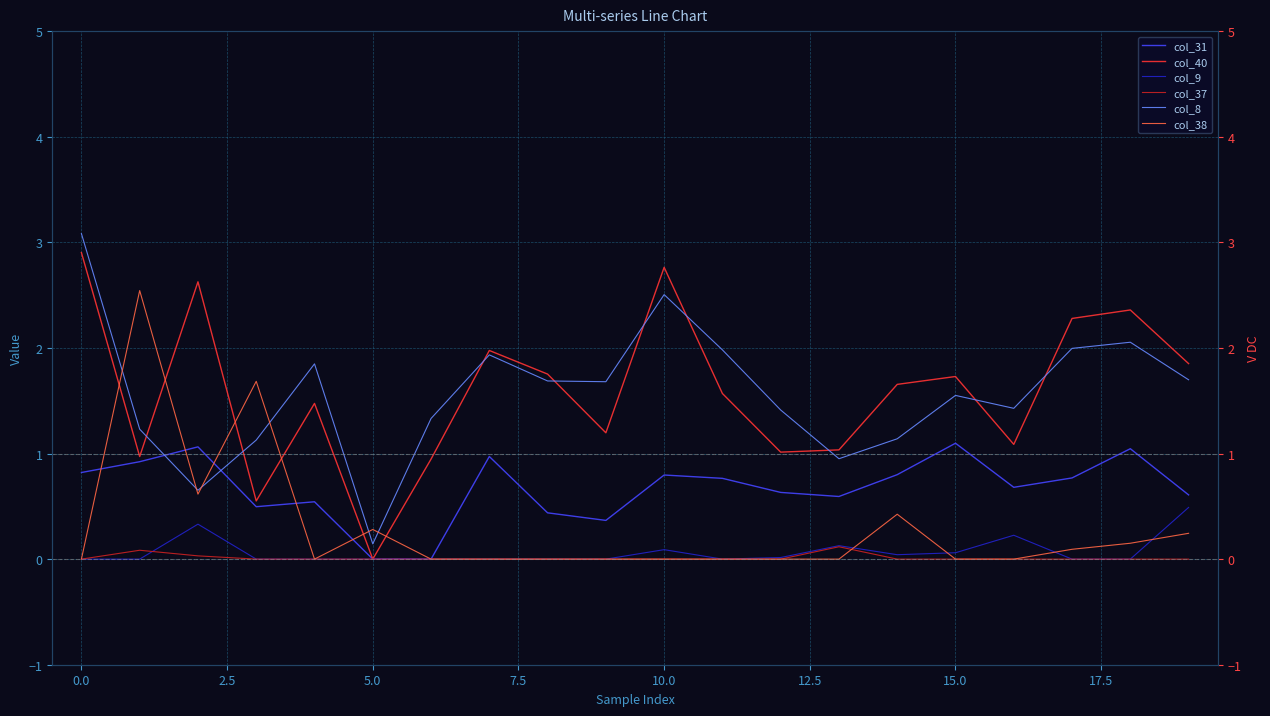

True or false: col_40 and col_8 cross at least once.

True